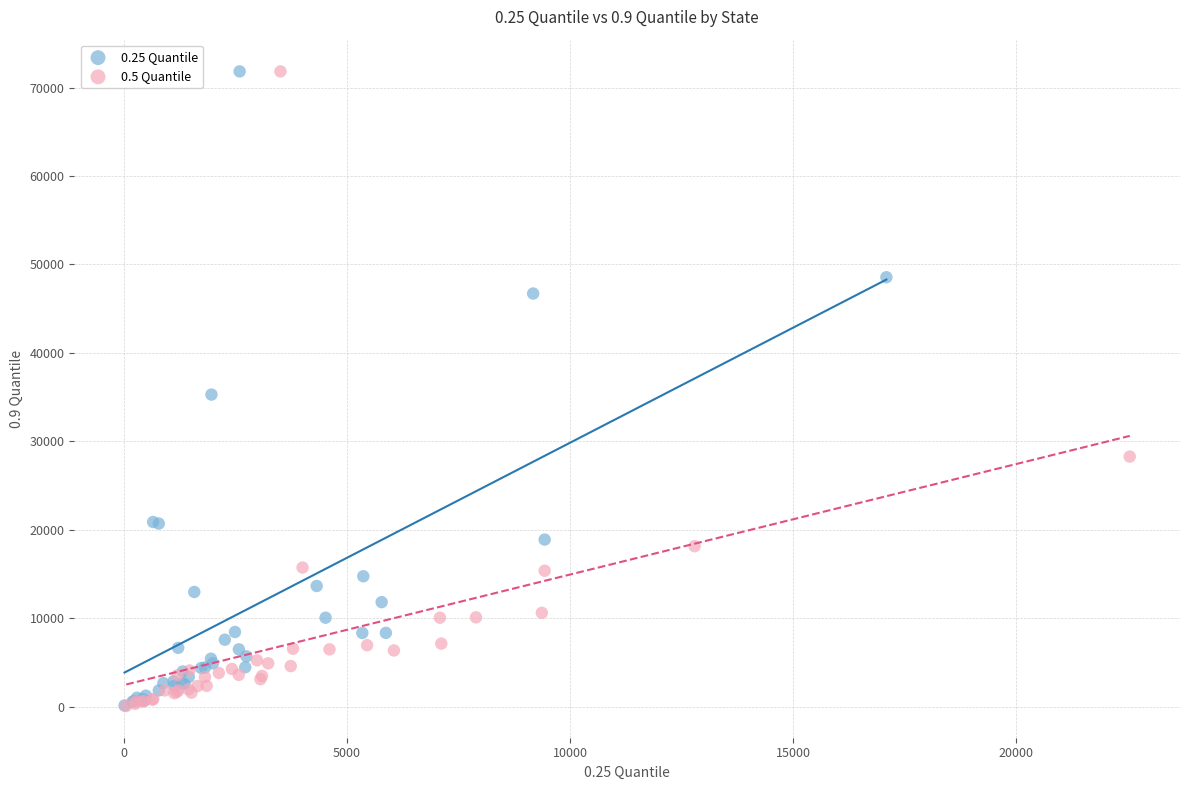

What are all the series names shown in the legend?

0.25 Quantile, 0.5 Quantile